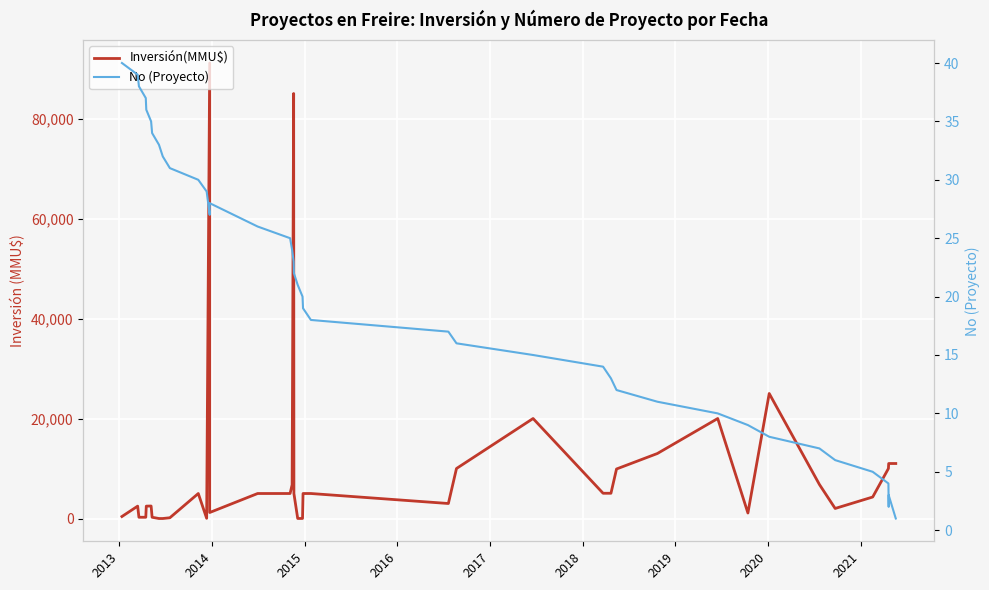

Reading left to right, extract all data points from this chart.

Inversión(MMU$): 400	2475	250	250	2475	2500	250	0	0	150	5000	40	91100	1200	5000	5000	6750	85000	5000	10	10	5000	5000	3000	10000	20000	5050	5050	9903	13000	20000	1100	25000	6800	2010	4300	10000	11000	11000	11000
No (Proyecto): 40	39	38	37	36	35	34	33	32	31	30	29	27	28	26	25	24	23	22	21	20	19	18	17	16	15	14	13	12	11	10	9	8	7	6	5	4	2	3	1